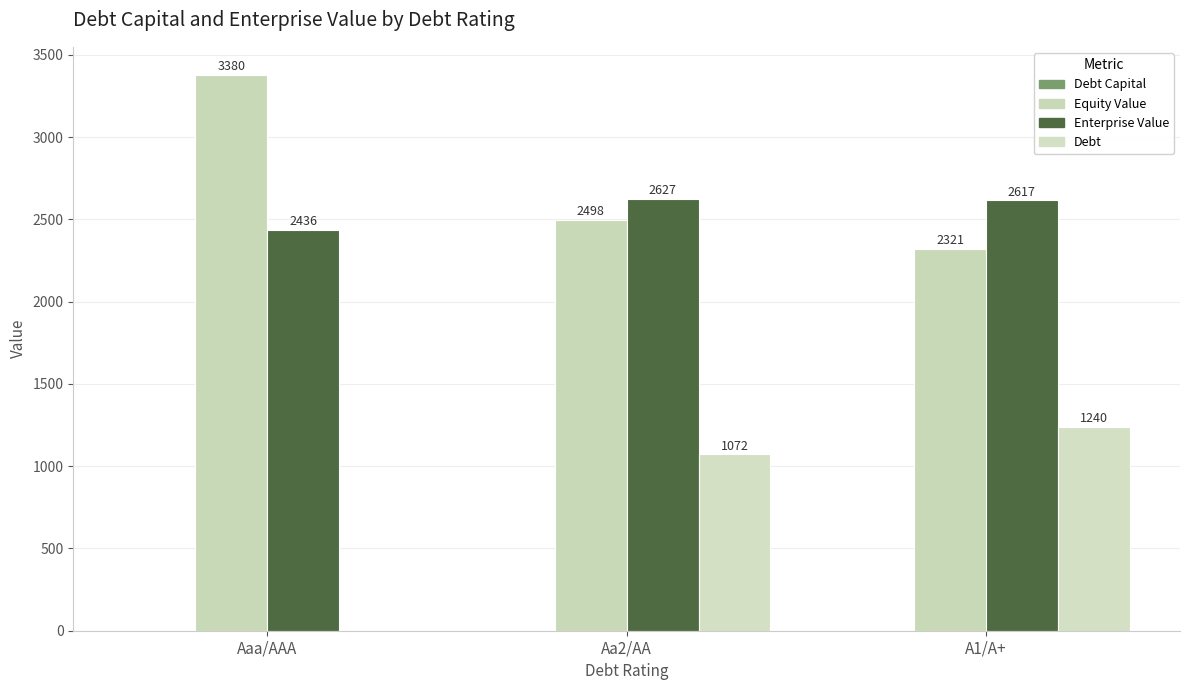

What is the label of the 2nd bar from the right?

Aa2/AA